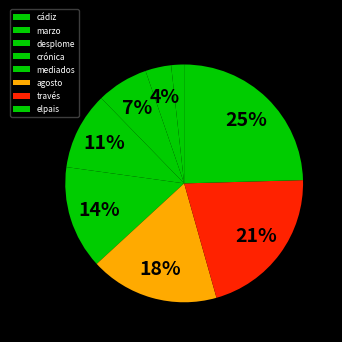

How many segments does this pie chart have?

8